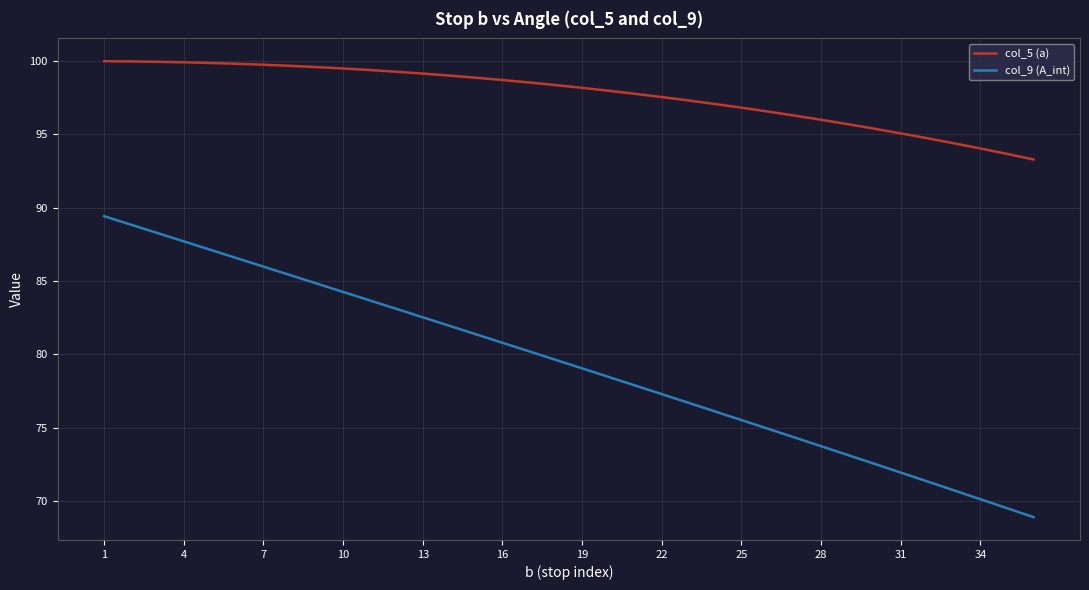

Does the chart display data point markers on the line(s)?

No